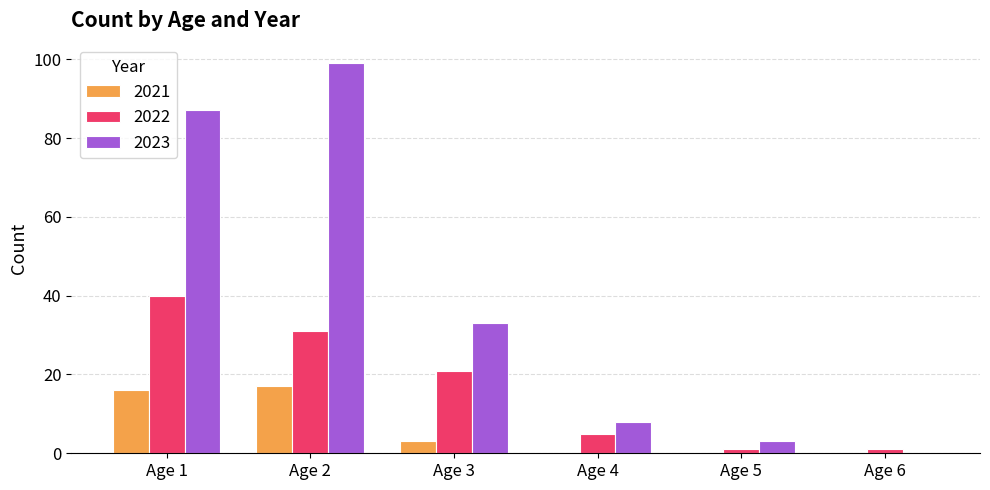

At which label does 2023 reach its peak?

Age 2